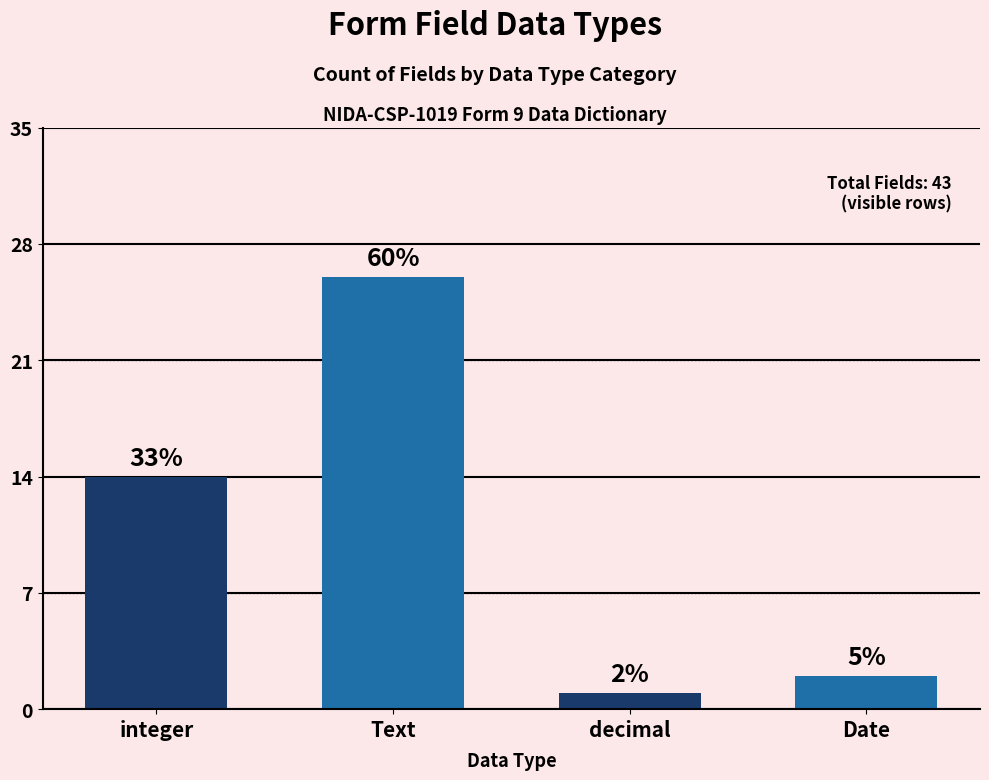

Is it true that the value at integer is 14?

True